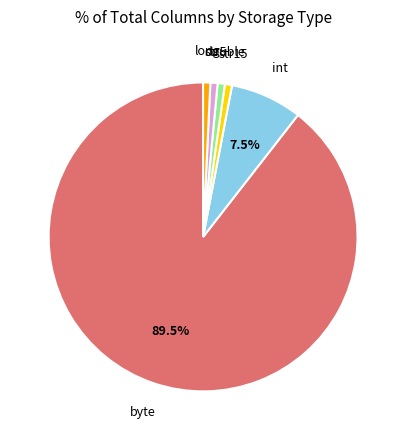

How many slices are in this pie chart?

6